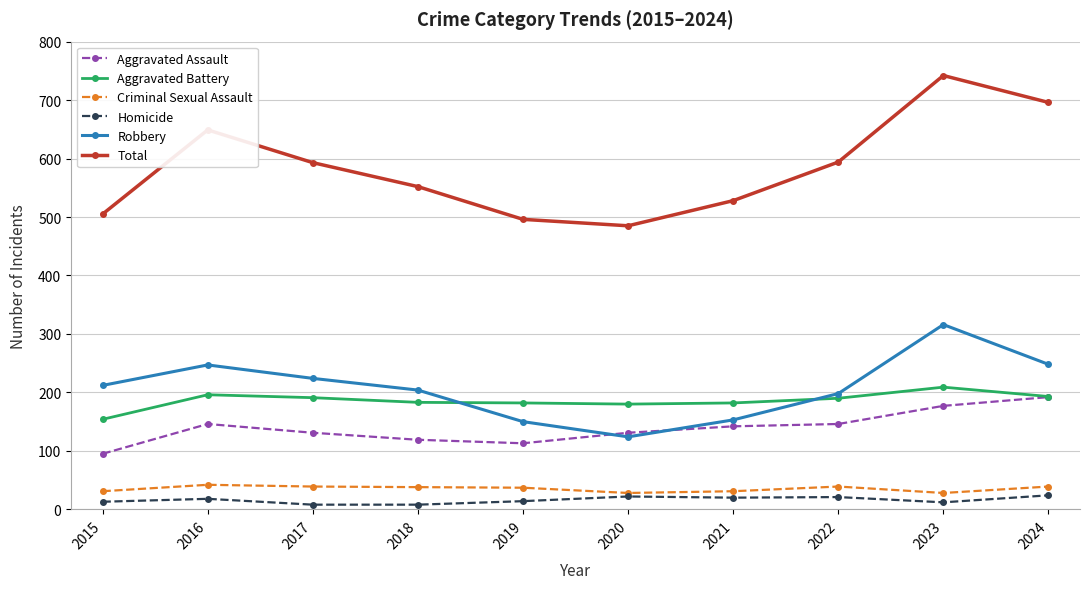

True or false: Homicide and Robbery intersect in this chart.

False